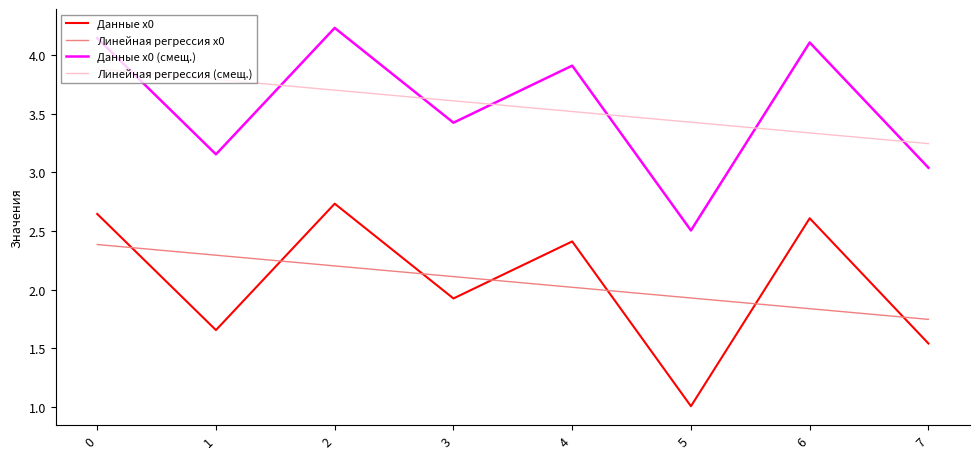

What is the minimum value shown in the chart?

1.0